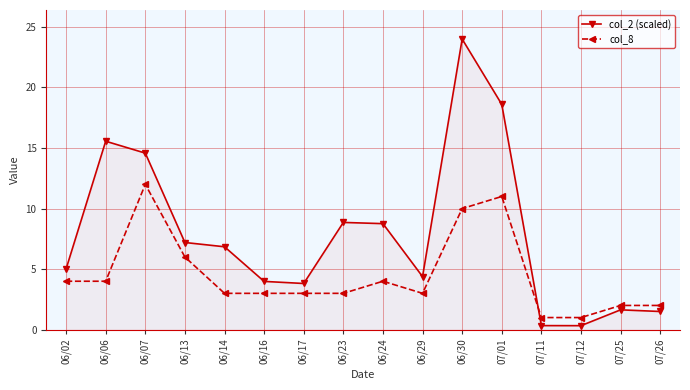

What is the difference between the highest and lowest values at 06/14?

3.8